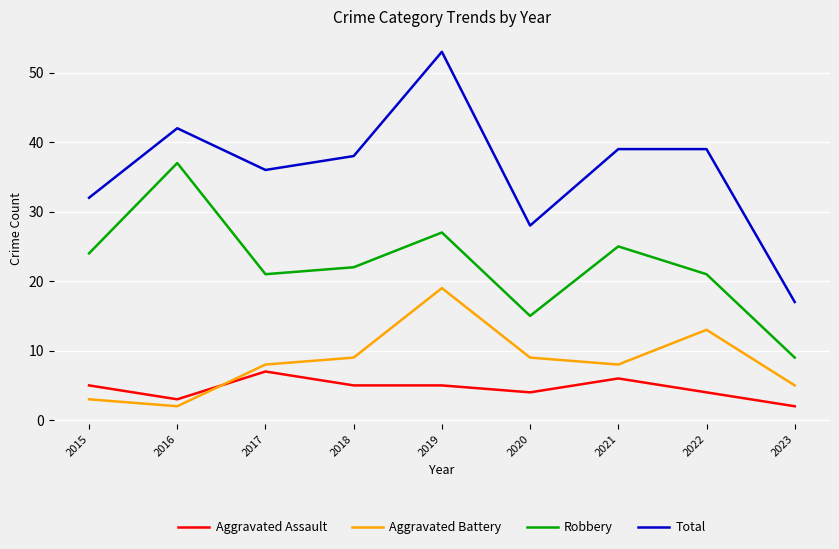

True or false: Robbery has more than 0 points higher than both neighbors.

True